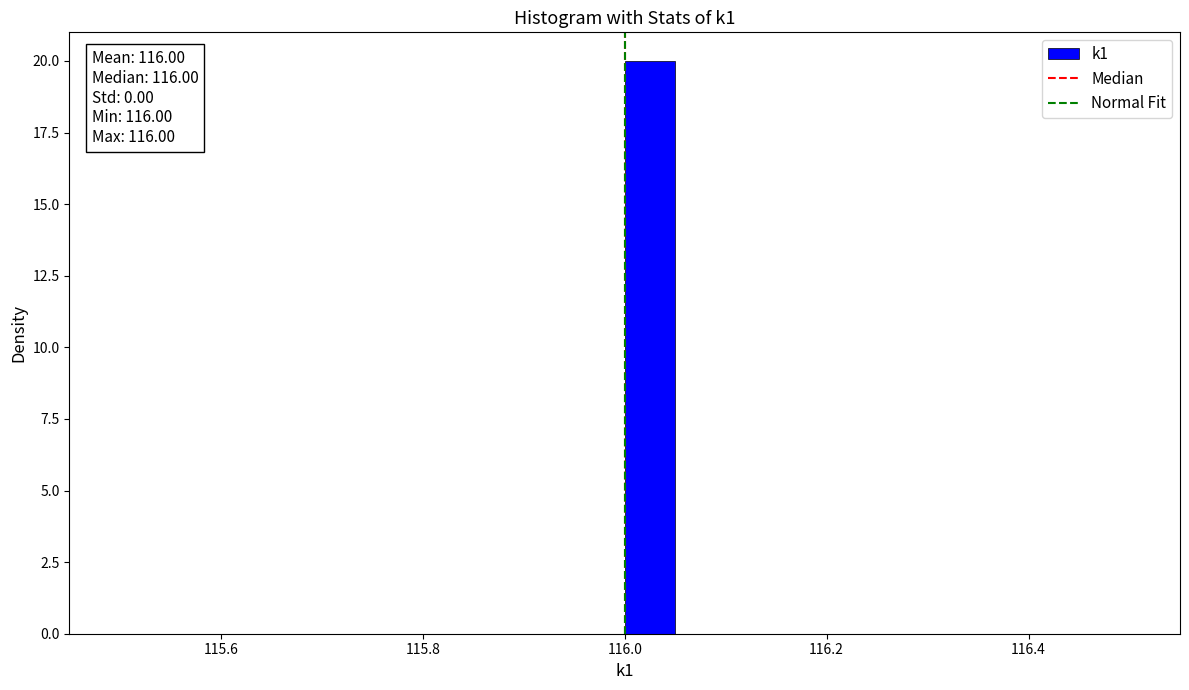

Around what value on the x-axis is the tallest bar? Give the approximate position of its centre, as read against the axis.

116.02